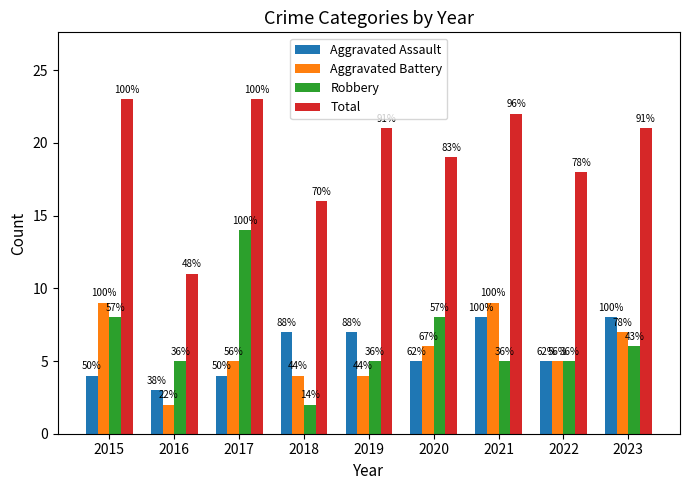

How many bars are there in each group?

4